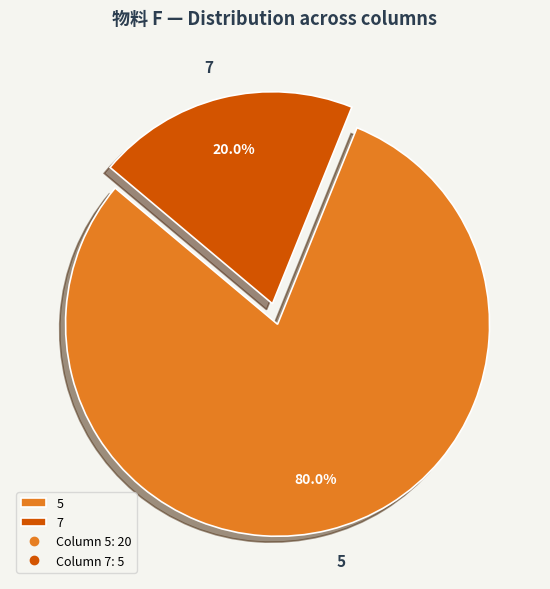

What is the largest slice in the pie chart?

5